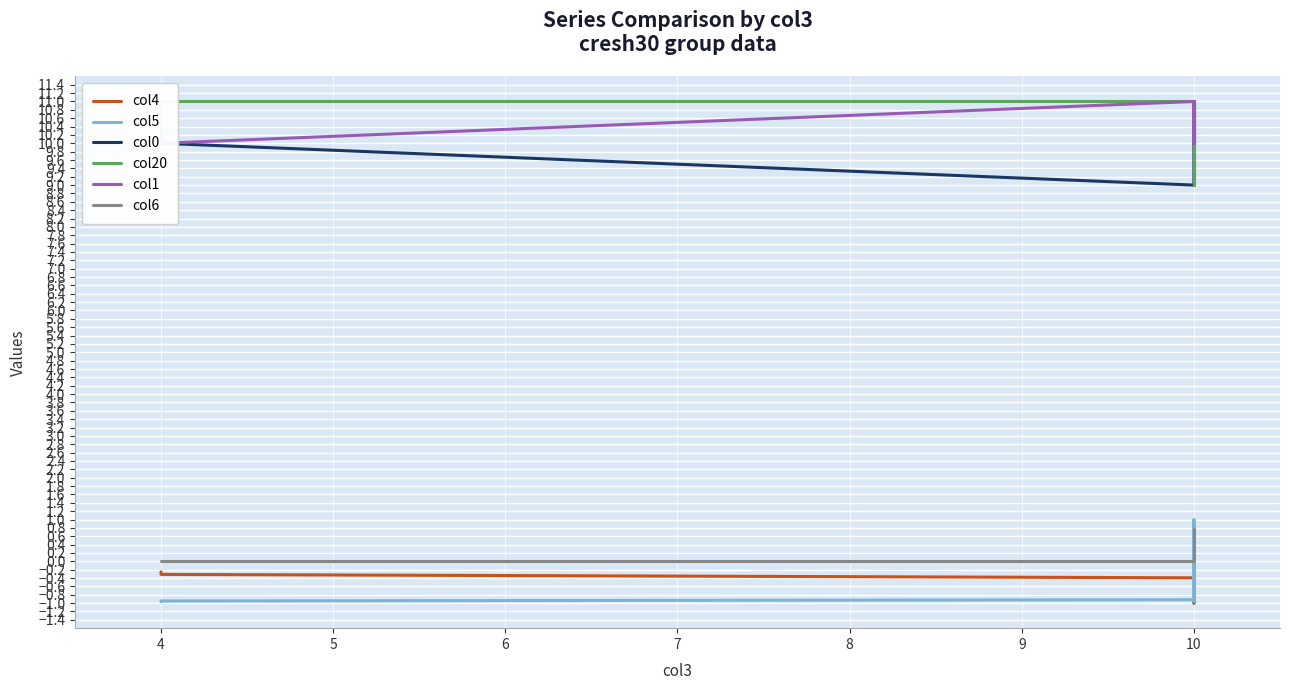

The value of col4 at 10 is -1.1. True or false?

False